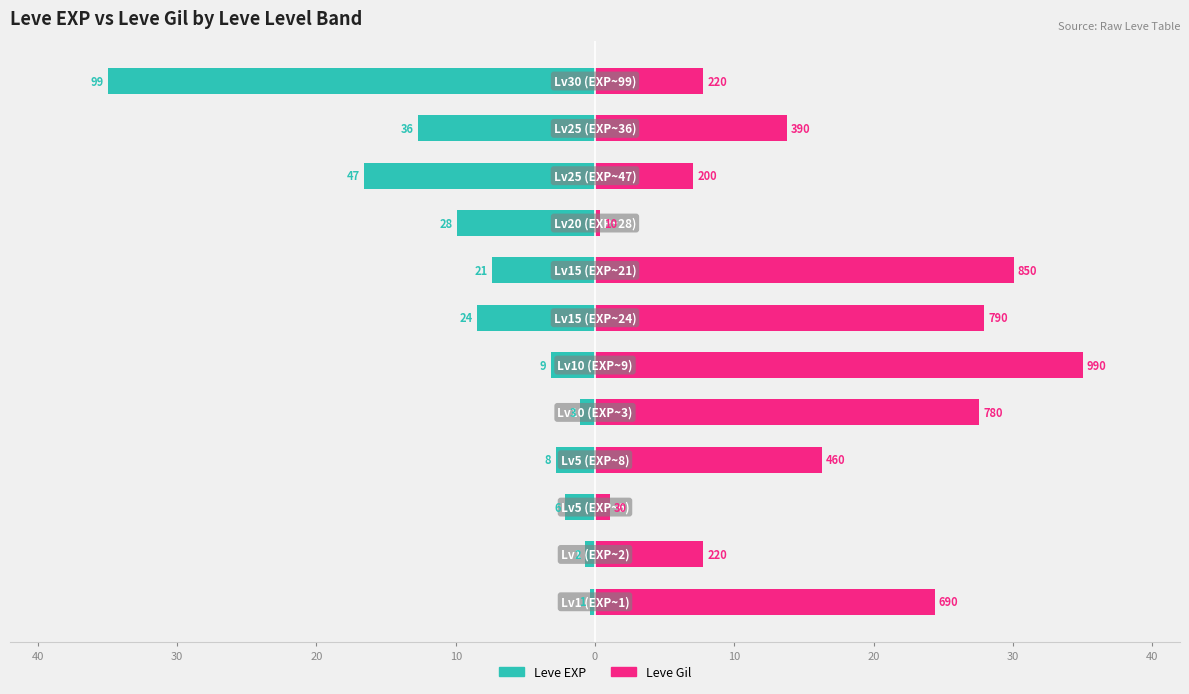

Which series changed the most between 20 and 11?

Leve EXP